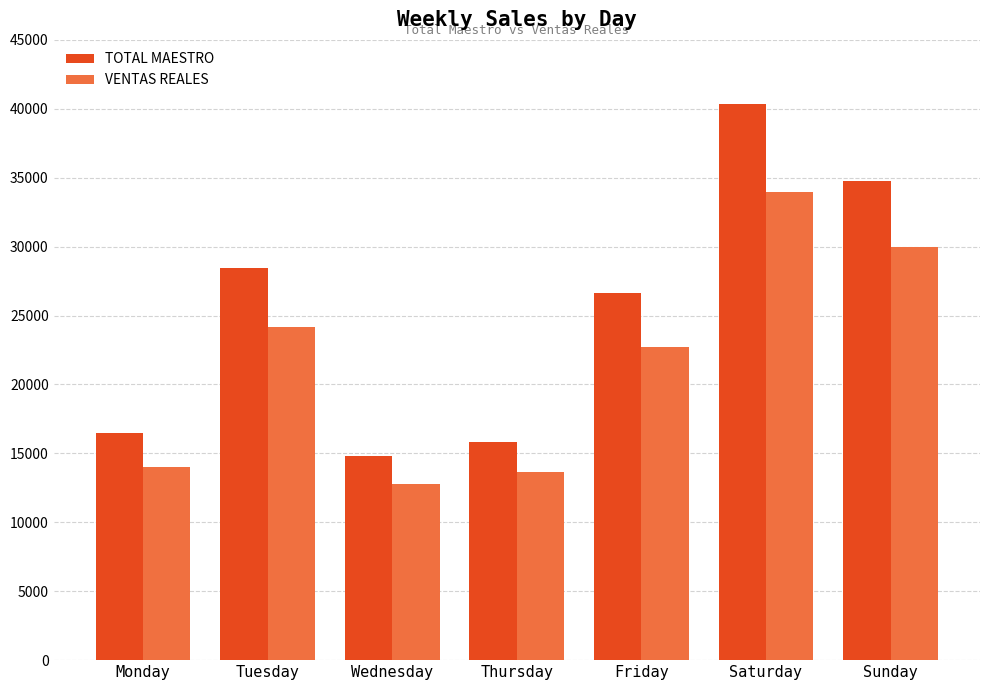

Are the bars grouped side by side (vs. stacked)?

Yes